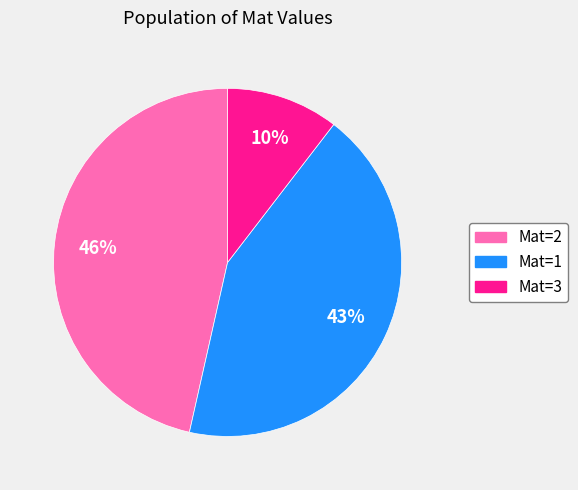

To the nearest percent, what is the difference between the largest and smallest slice percentages?

36%